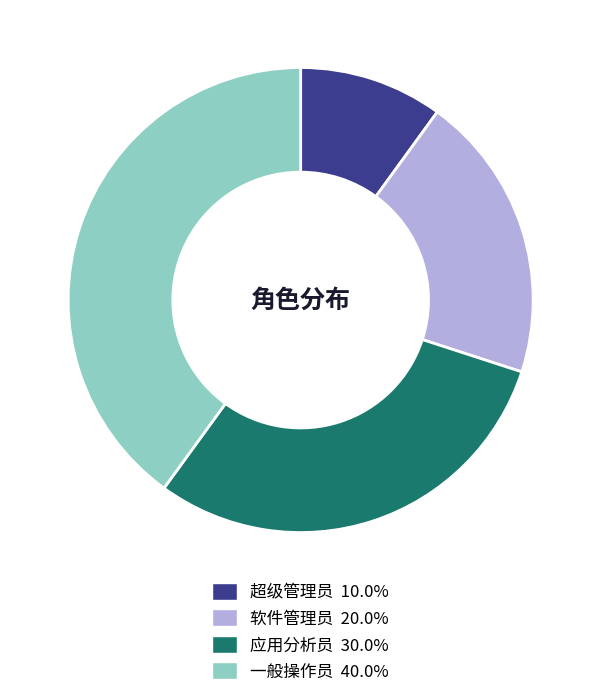

Rank the categories by value from lowest to highest.

超级管理员, 软件管理员, 应用分析员, 一般操作员